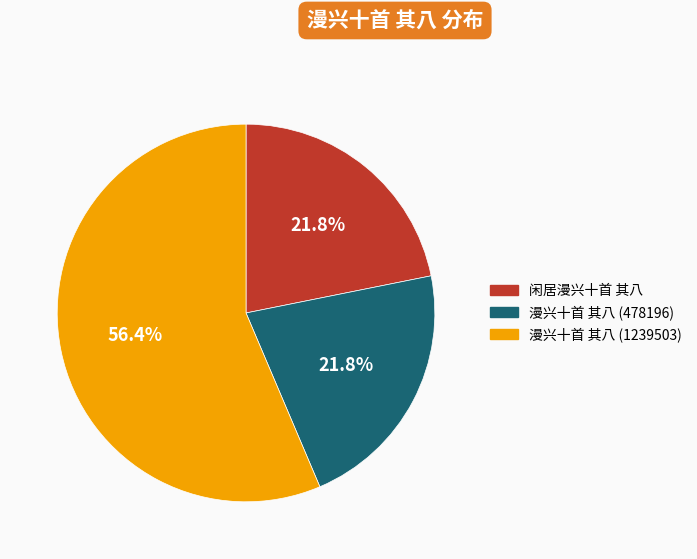

Count the number of slices in the pie.

3